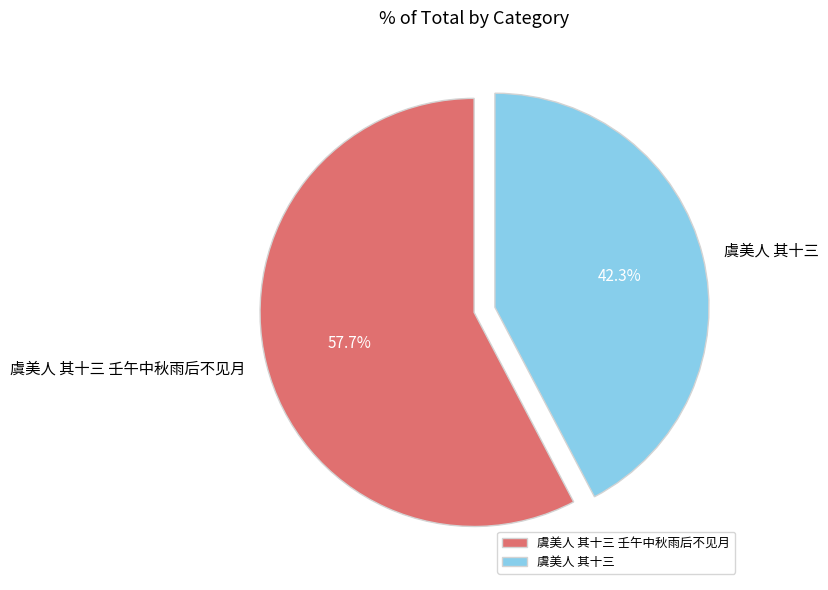

Count the number of slices in the pie.

2